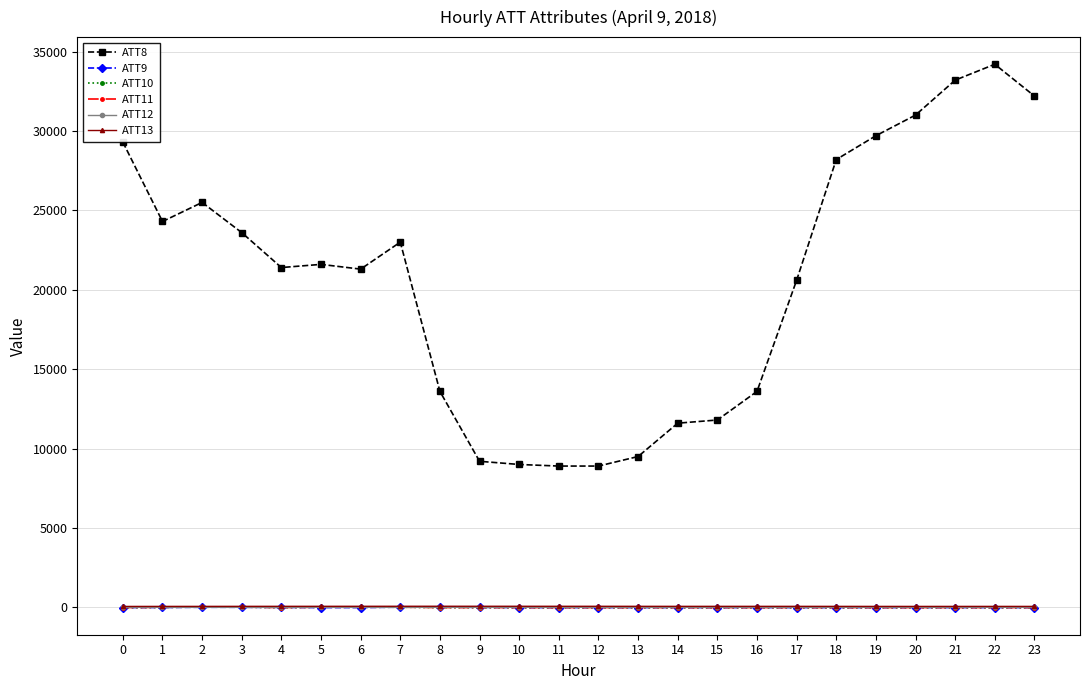

What is the highest value of the ATT11 series?

22.2